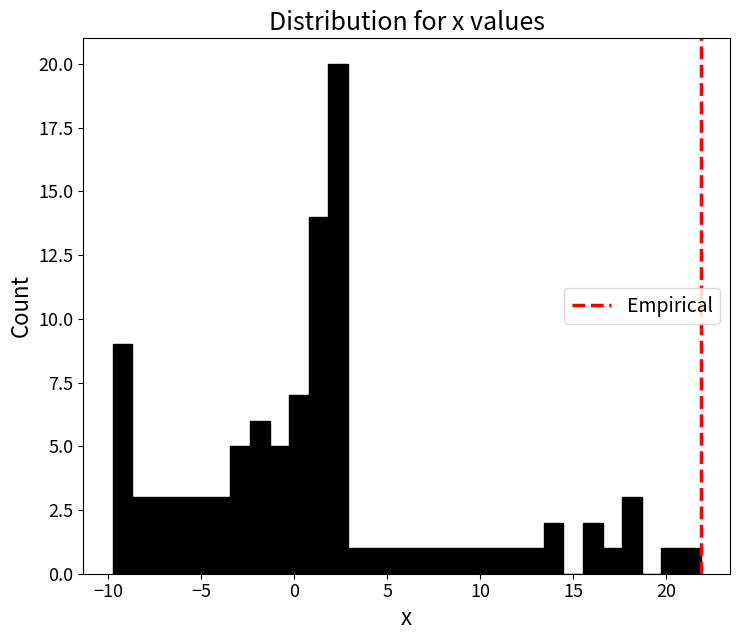

Read against the x-axis, roughly where is the centre of the tallest bar?

2.5